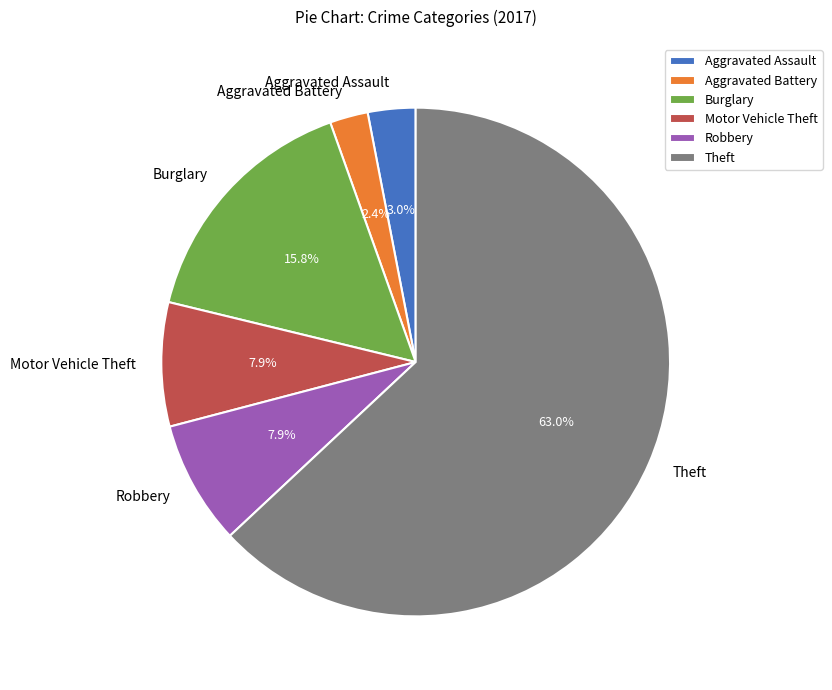

To the nearest percent, what portion does Robbery represent?

8%